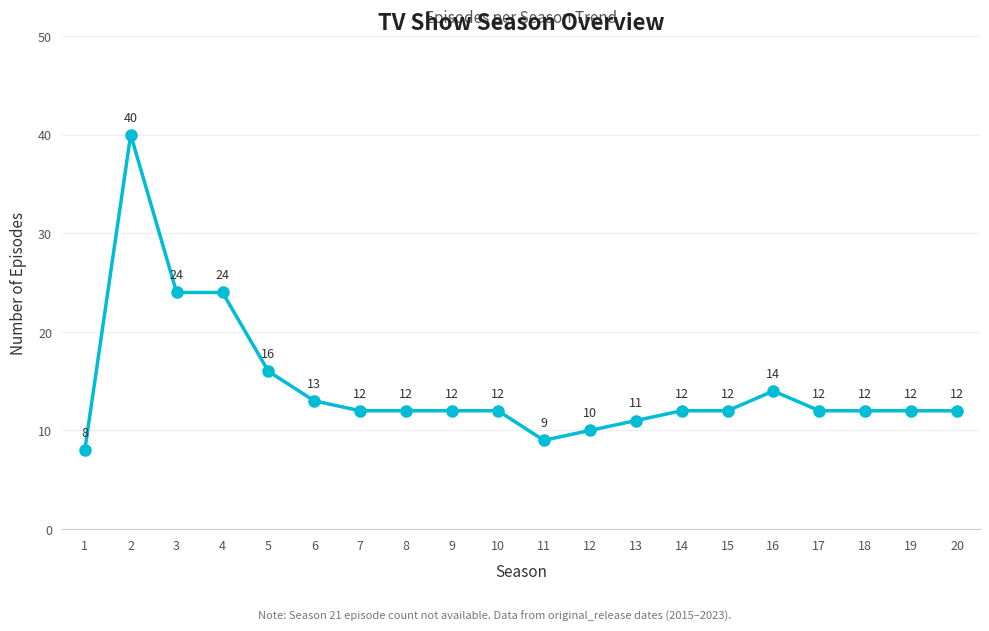

What is the greatest value displayed?

40